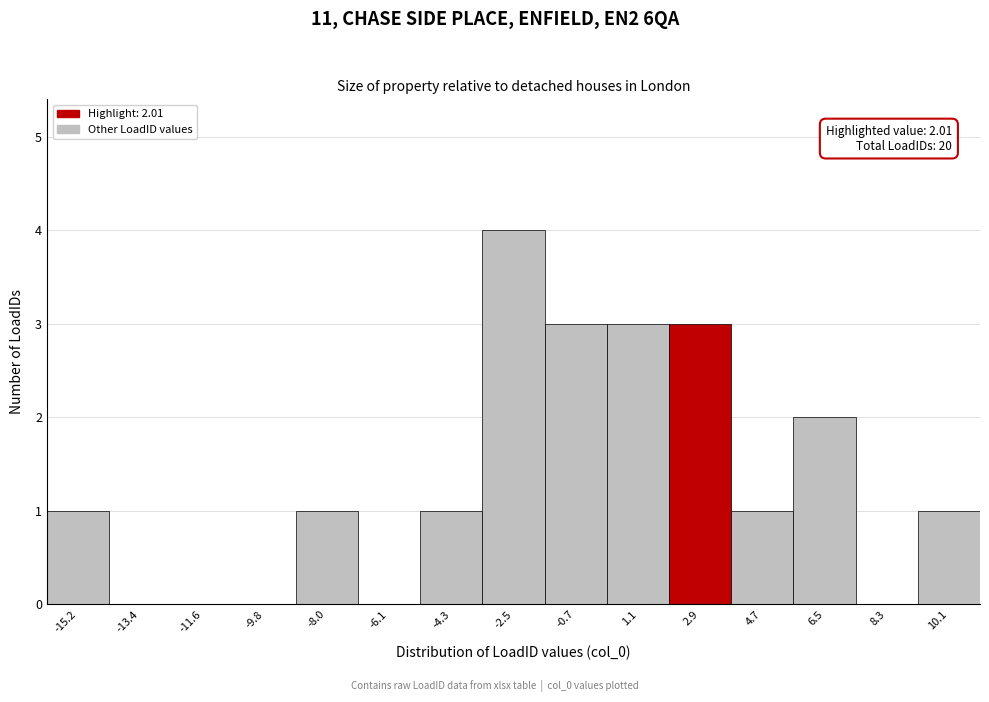

Over which range of the x-axis is the bar tallest?

-3.4 to -1.6